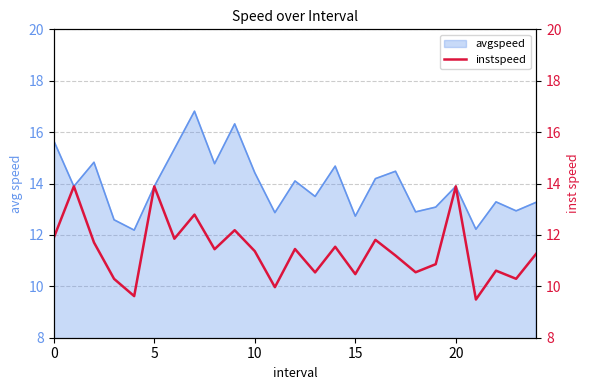

The value of avgspeed at 20 is 5.6. True or false?

False